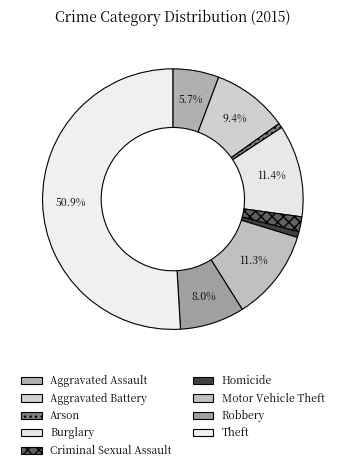

The Aggravated Battery slice represents 16% of the pie. True or false?

False